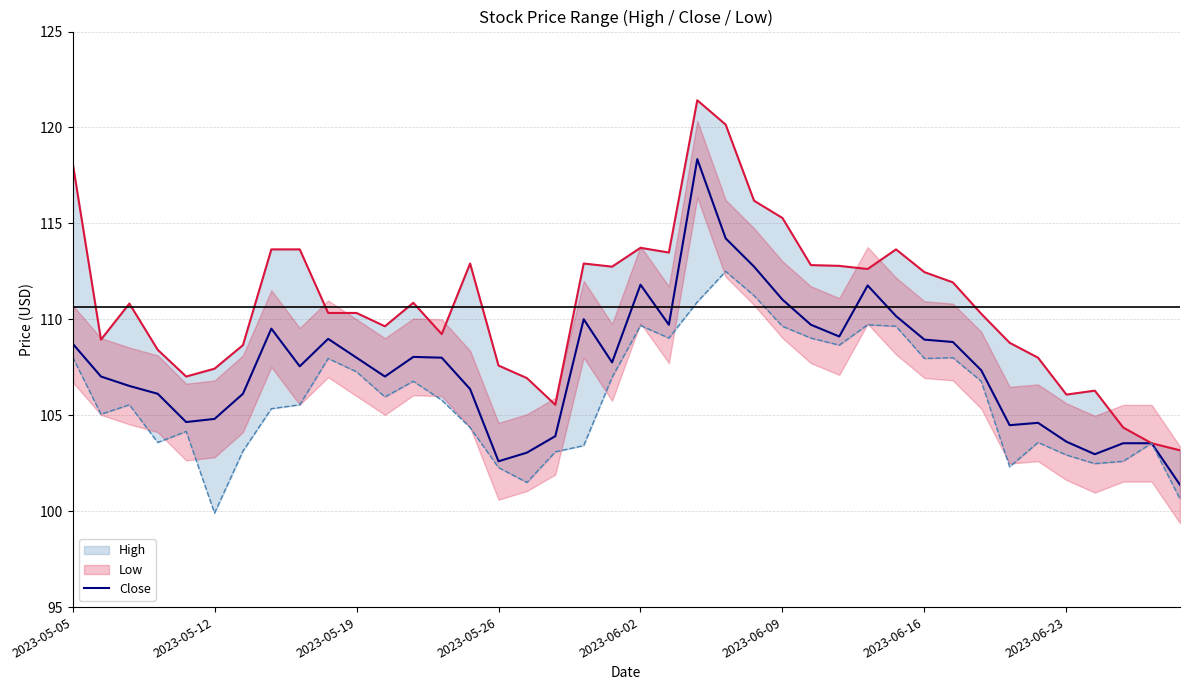

The Close series shows 103.6 at 2023-06-23. True or false?

True